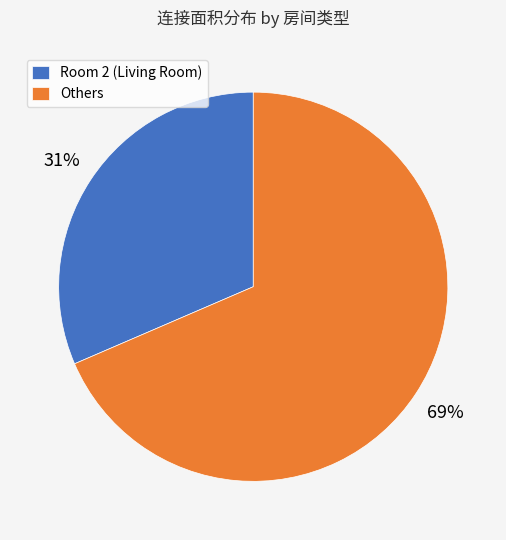

Which has a higher value, Room 2 (Living Room) or Others?

Others